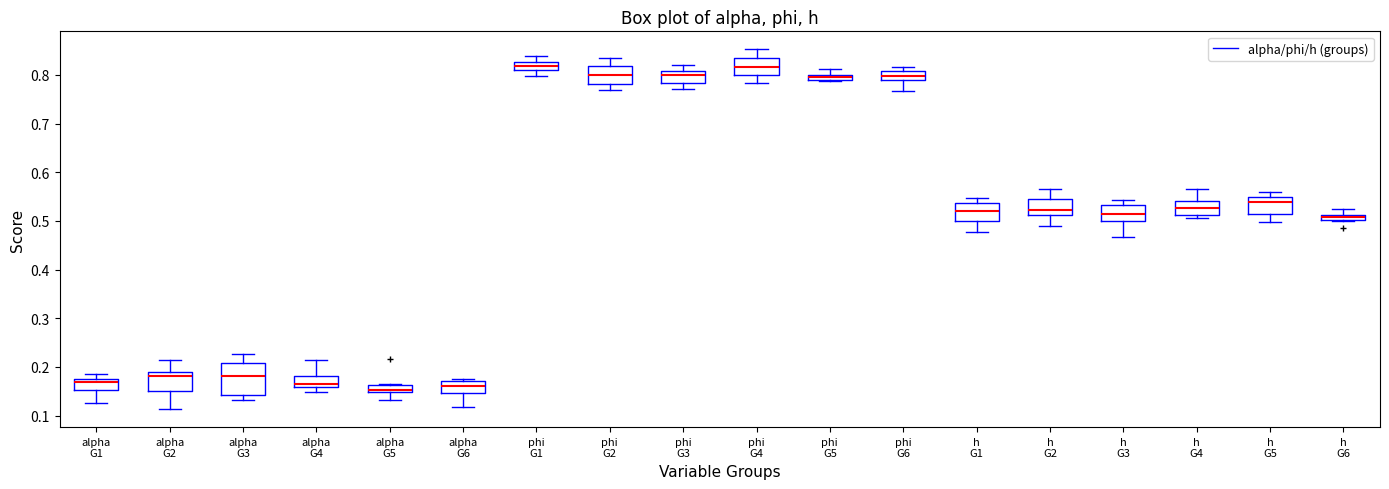

Comparing the boxes themselves (not the whiskers), which one is the tallest?

alpha G3